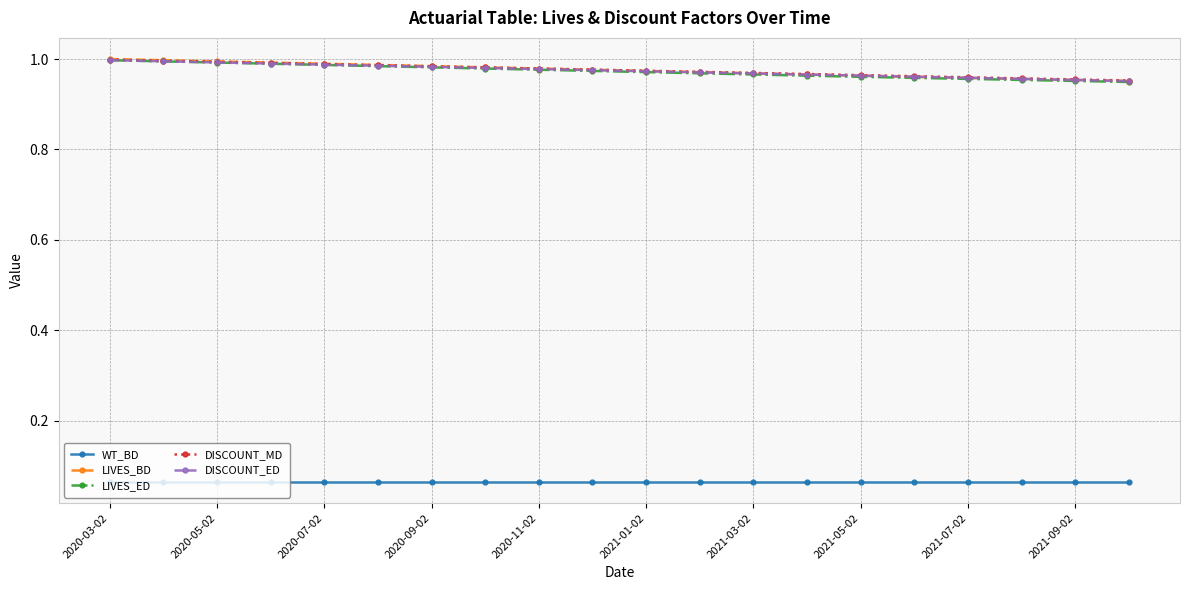

At how many categories does at least one series exceed 0?

20